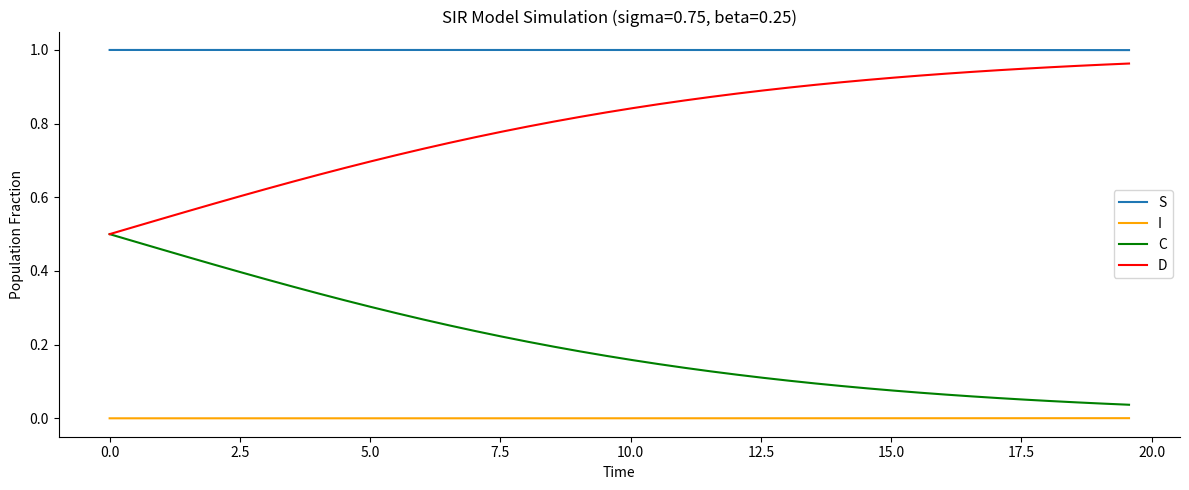

List the series in order of their overall mean, lowest first.

I, C, D, S